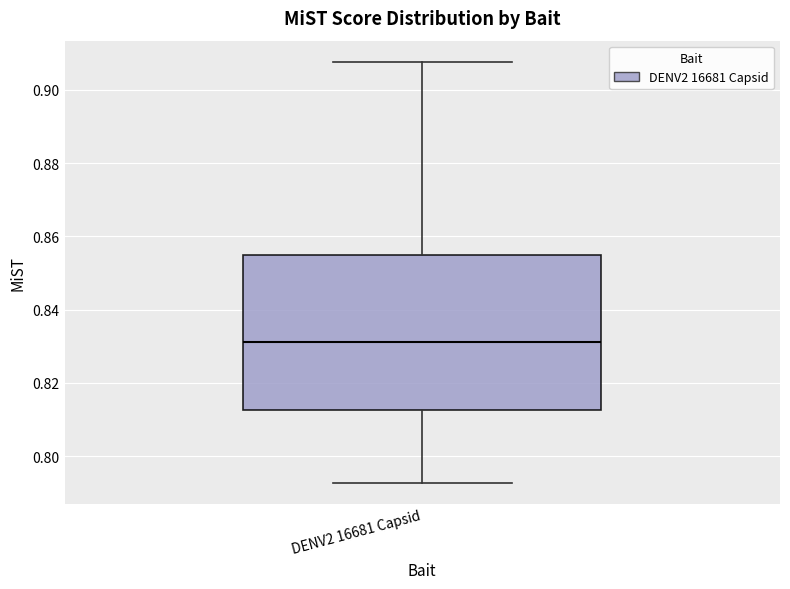

Read this box plot against the y-axis: the position of the median line, the range covered by the box, and the ends of both whiskers. The values are not printed on the chart, so give them approximately, as read against the axis.

median 0.832, box 0.812 to 0.856, whiskers 0.792 to 0.908